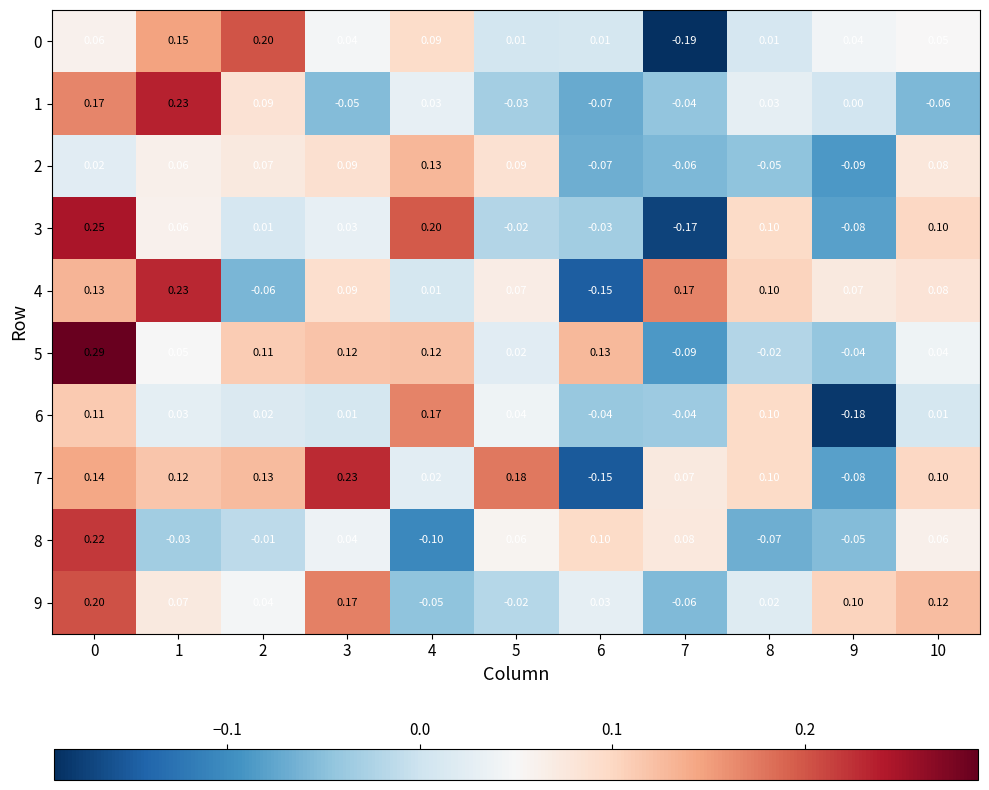

Is the value of 1 at 6 greater than the value of 2 at 3?

No